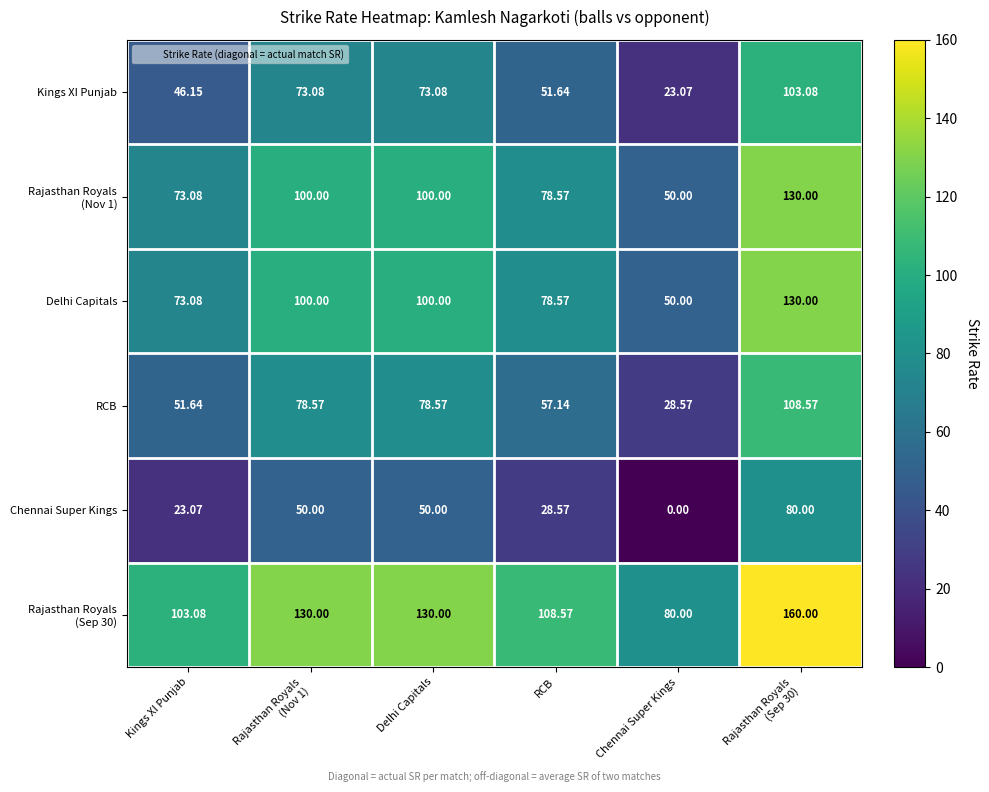

Which series has the widest spread of values?

Kings XI Punjab